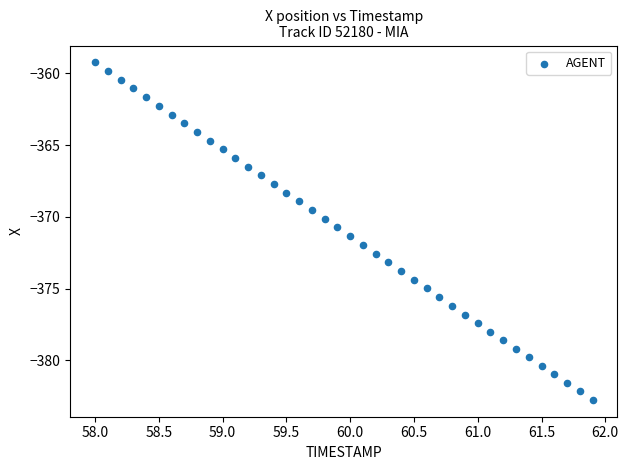

What is the range of Y values (max minus min)?

23.5